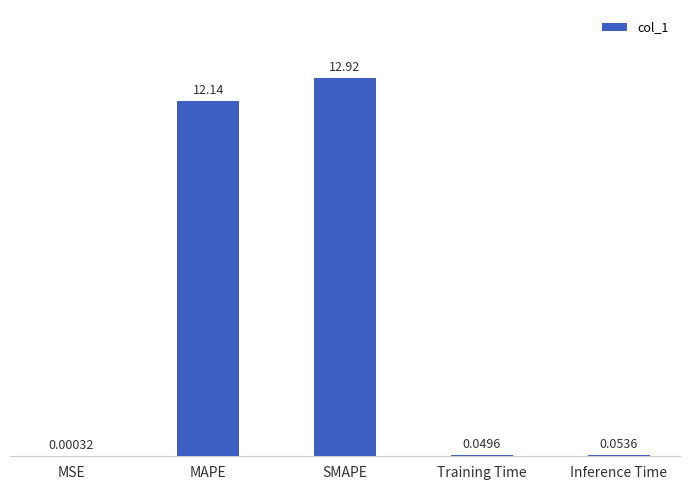

Does the chart contain stacked bars?

No